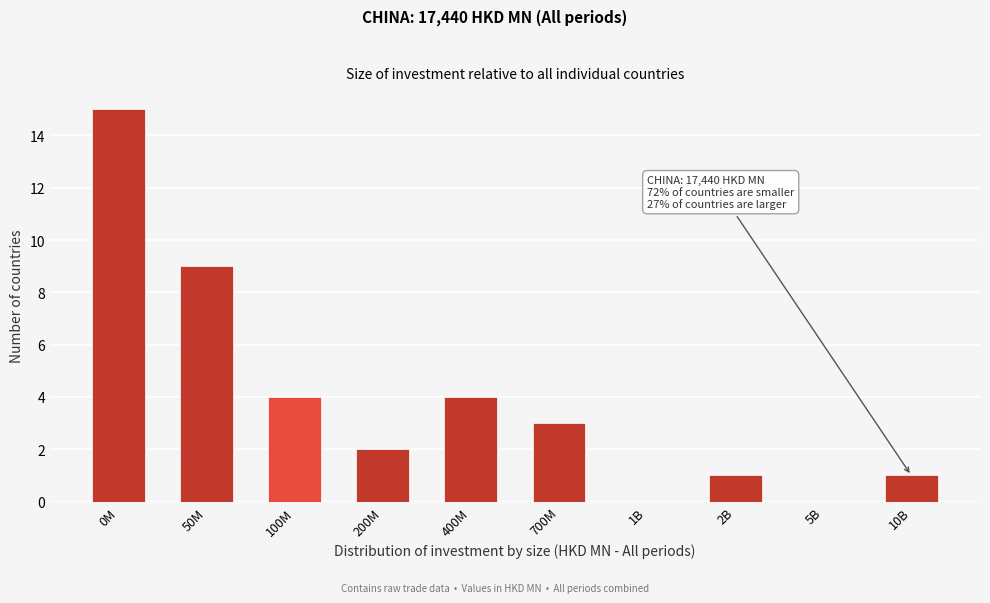

Reading right to left, what are all the values shown in this chart?

10B=1	5B=0	2B=1	1B=0	700M=3	400M=4	200M=2	100M=4	50M=9	0M=15